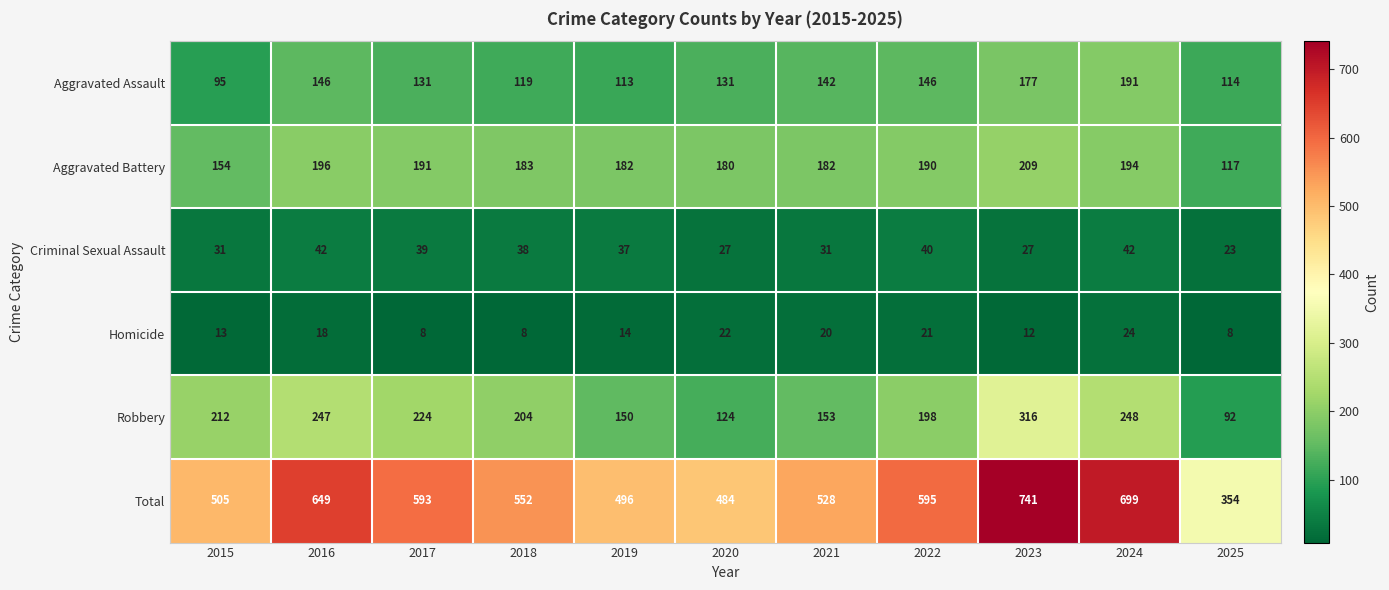

What is the total value across all series at 2016?

1298